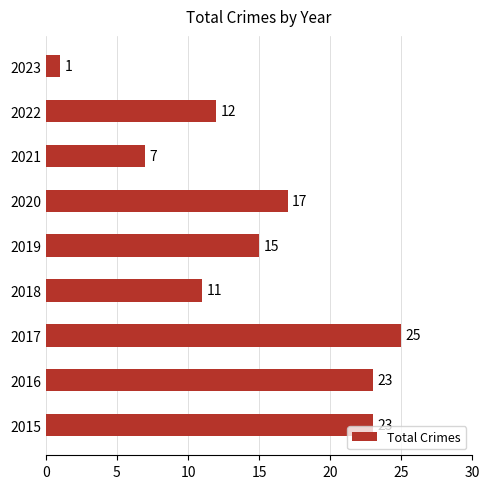

Which has a higher value, 2017 or 2016?

2017